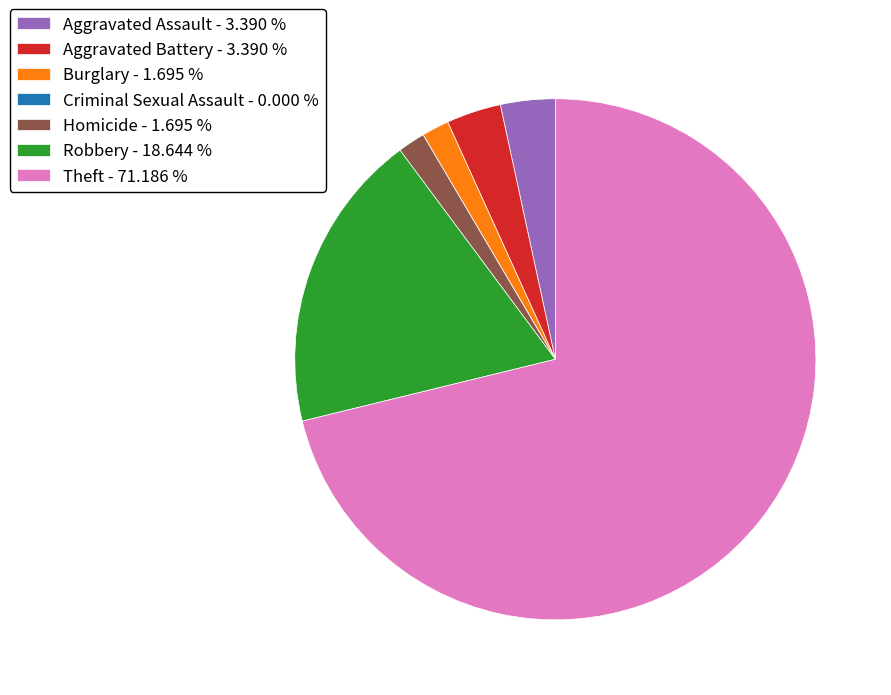

Is the sum of Aggravated Assault - 3.390 % and Robbery - 18.644 % greater than half?

No